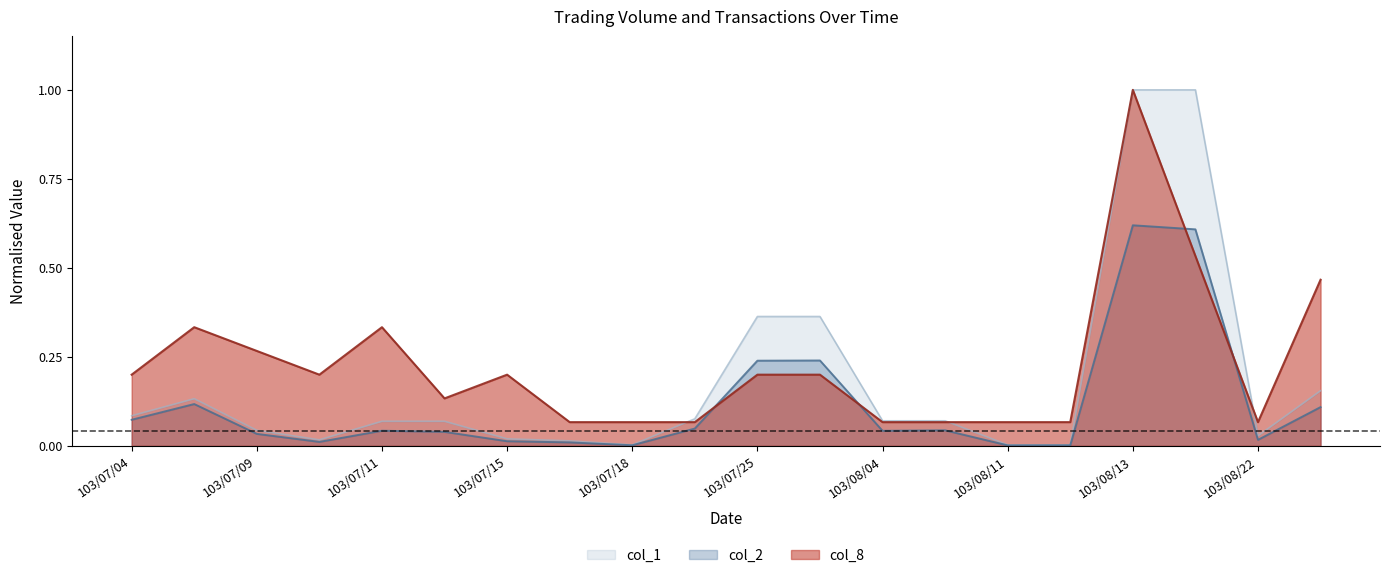

What is the average value of the col_8 series?

0.2